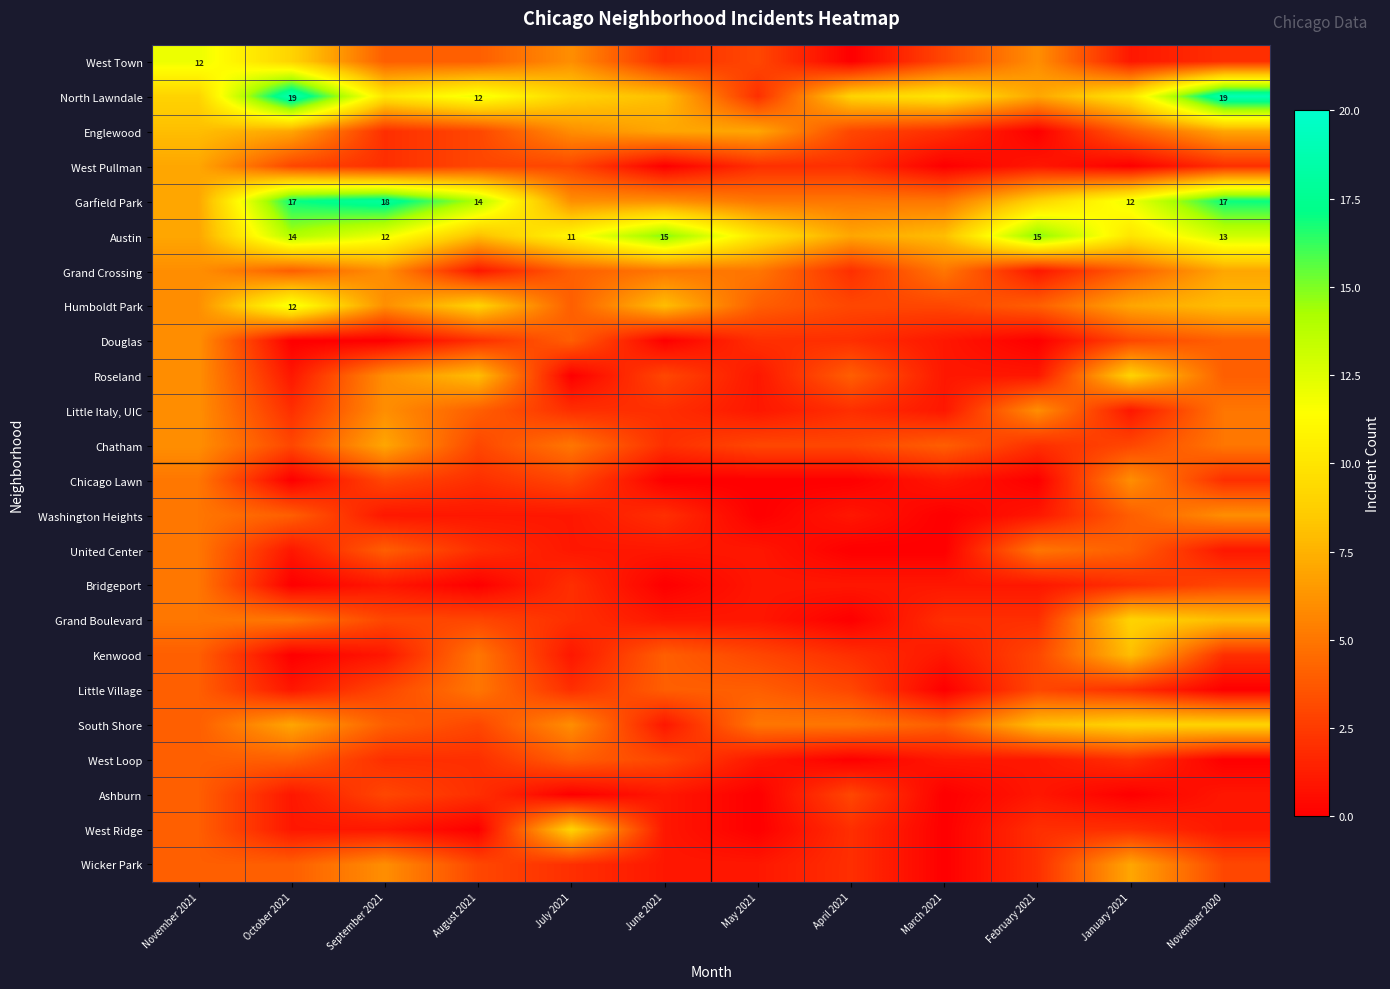

The value of North Lawndale at August 2021 is 12. True or false?

True